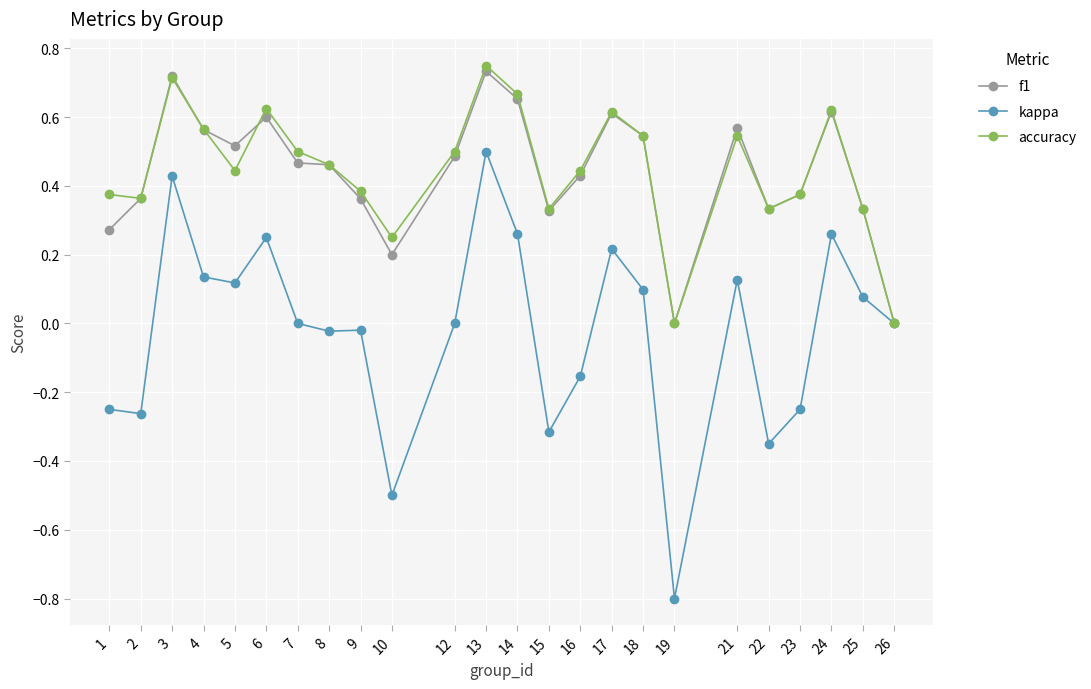

Does the chart have visible grid lines?

Yes